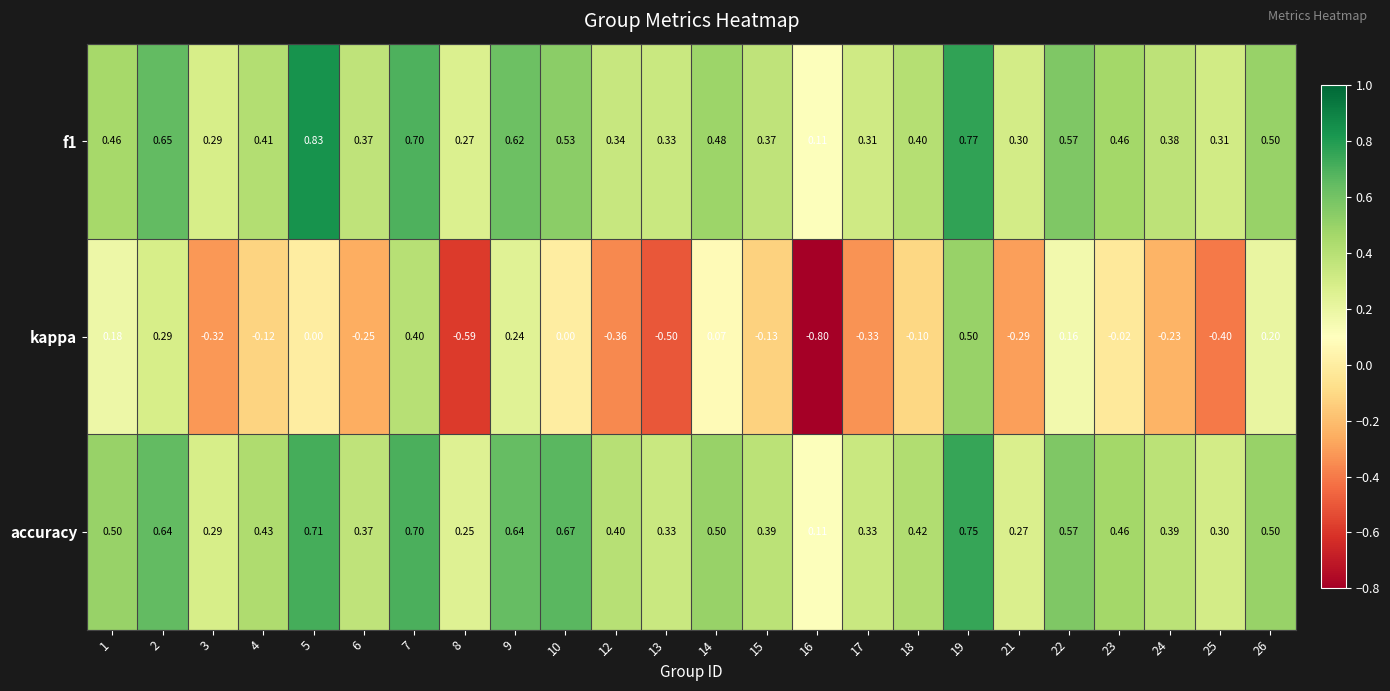

Which category has the lowest value across all series?

16